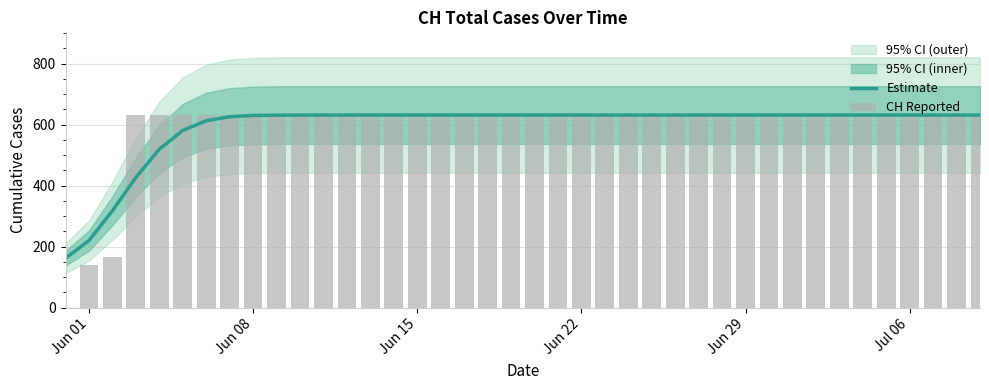

The value of Estimate at Jul 06 is 631.0. True or false?

True